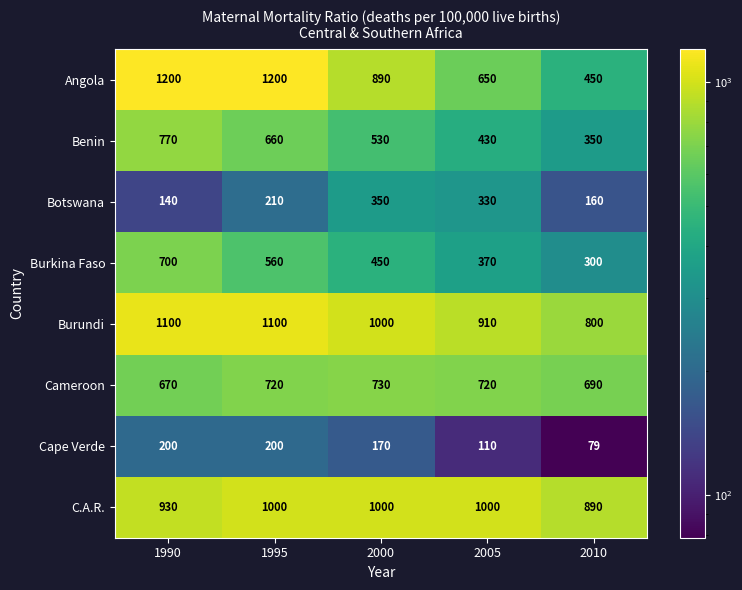

Count the Burkina Faso values in the range 370 to 560.

3